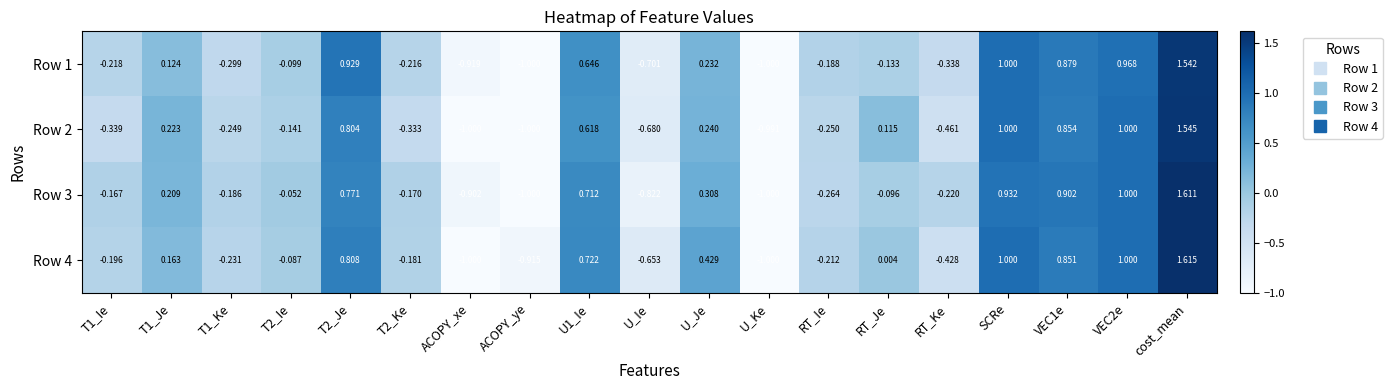

What is the minimum value shown in the chart?

-1.0